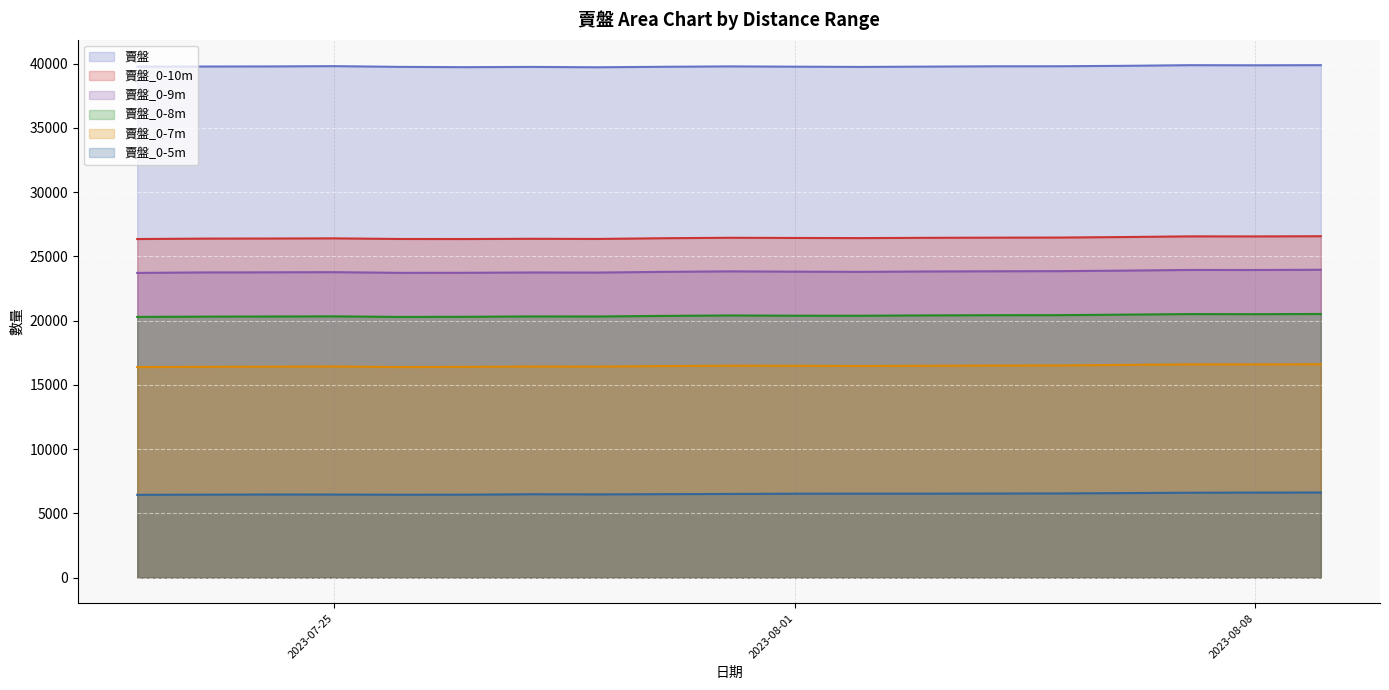

Which series has the largest total across all categories?

賣盤